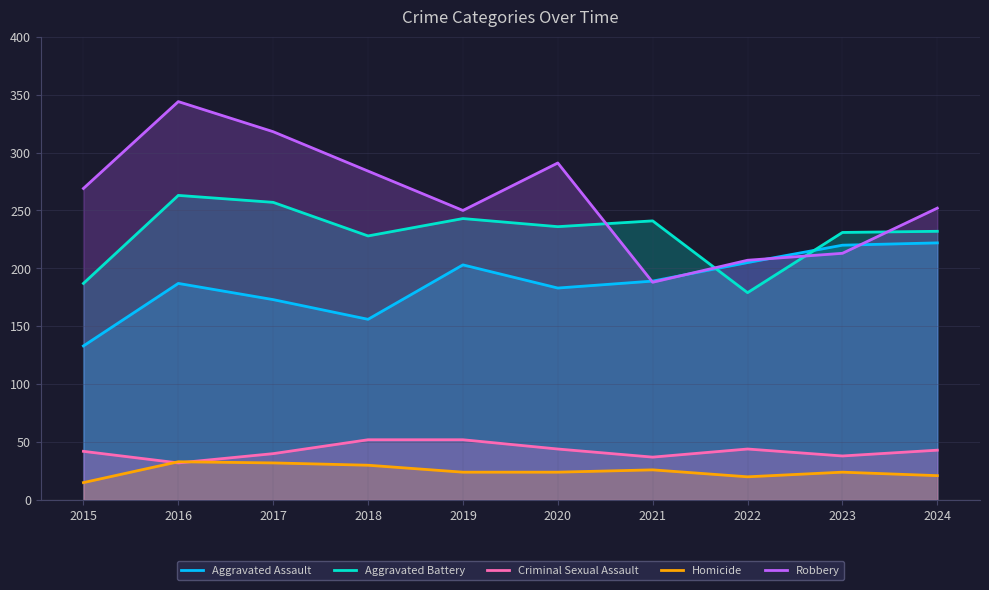

Reading left to right, transcribe all the data shown in this chart.

Aggravated Assault: 133	187	173	156	203	183	189	205	220	222
Aggravated Battery: 187	263	257	228	243	236	241	179	231	232
Criminal Sexual Assault: 42	32	40	52	52	44	37	44	38	43
Homicide: 15	33	32	30	24	24	26	20	24	21
Robbery: 269	344	318	284	250	291	188	207	213	252